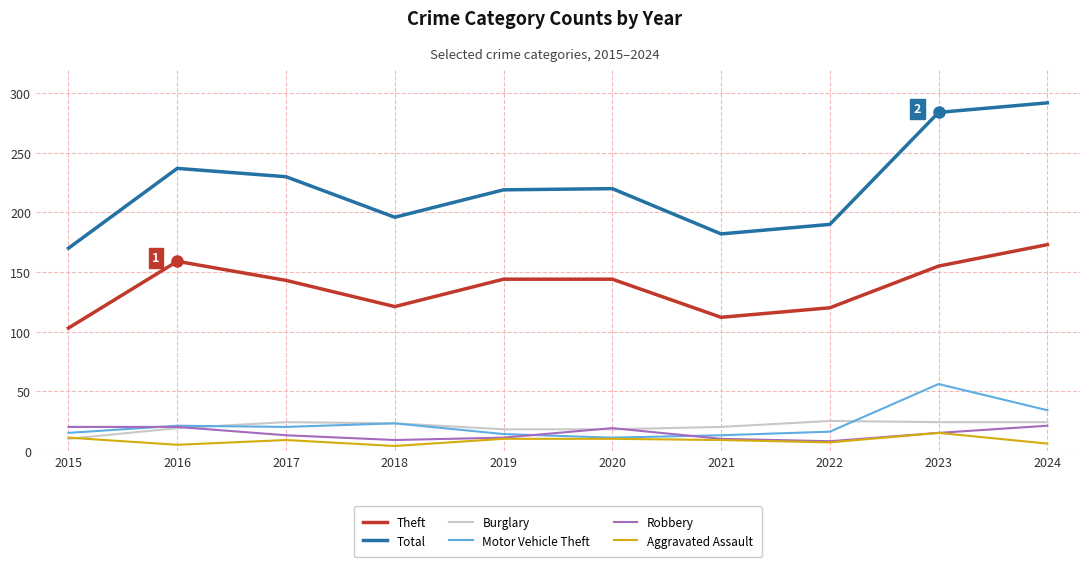

List the series in order of their peak value, highest first.

Total, Theft, Motor Vehicle Theft, Burglary, Robbery, Aggravated Assault